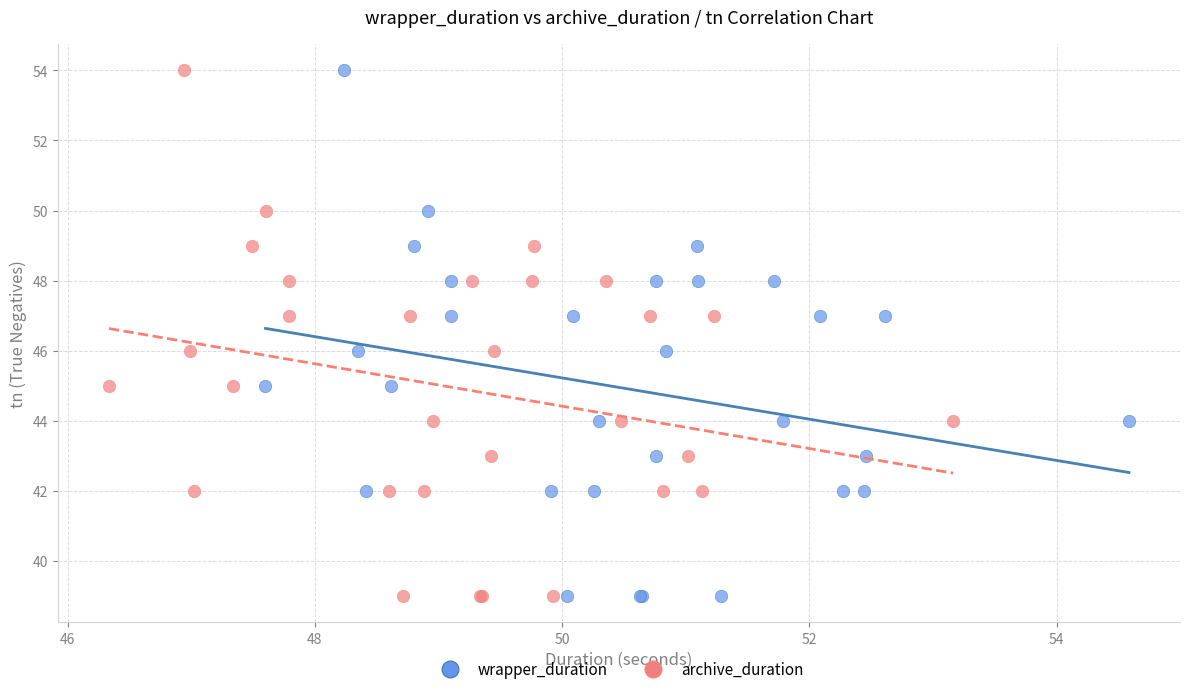

What are all the series names shown in the legend?

wrapper_duration, archive_duration